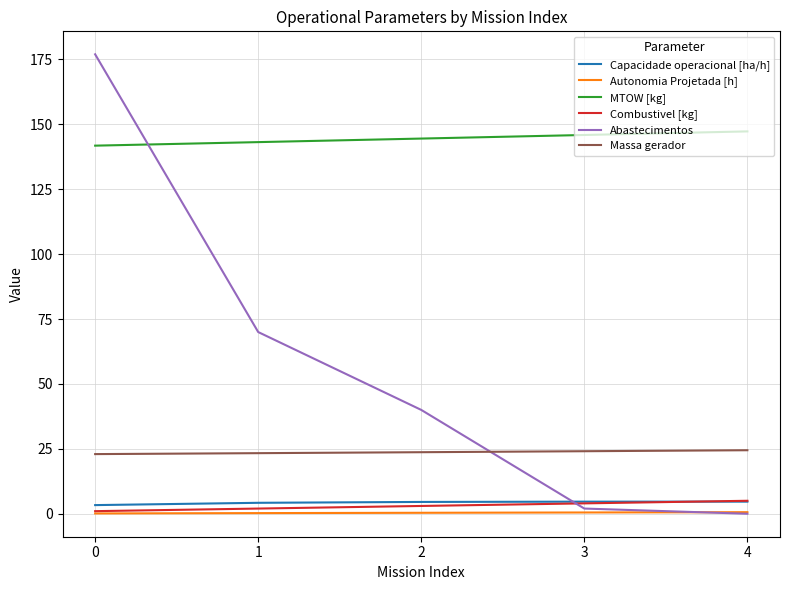

Does the chart have visible grid lines?

Yes